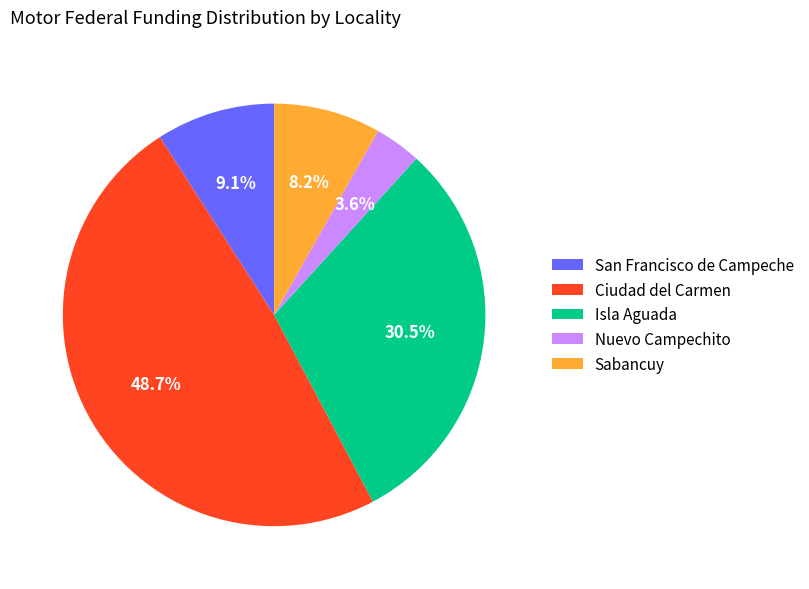

What percentage is the Sabancuy slice, to the nearest percent?

8%